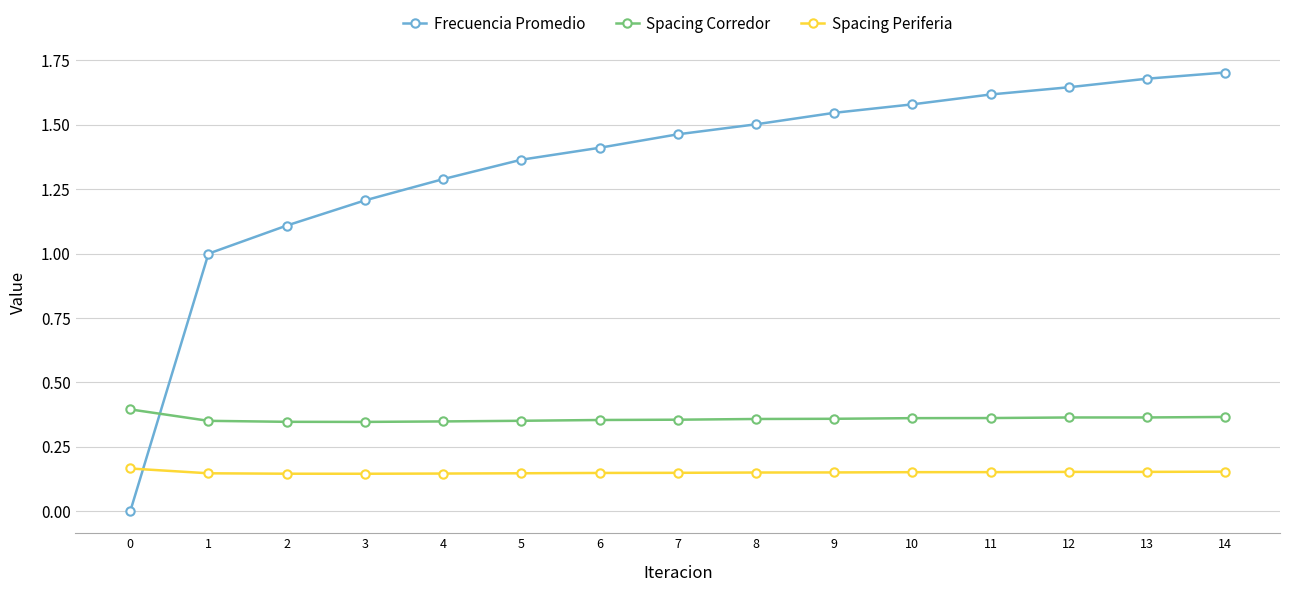

What is the sum of all Spacing Corredor values?

5.4